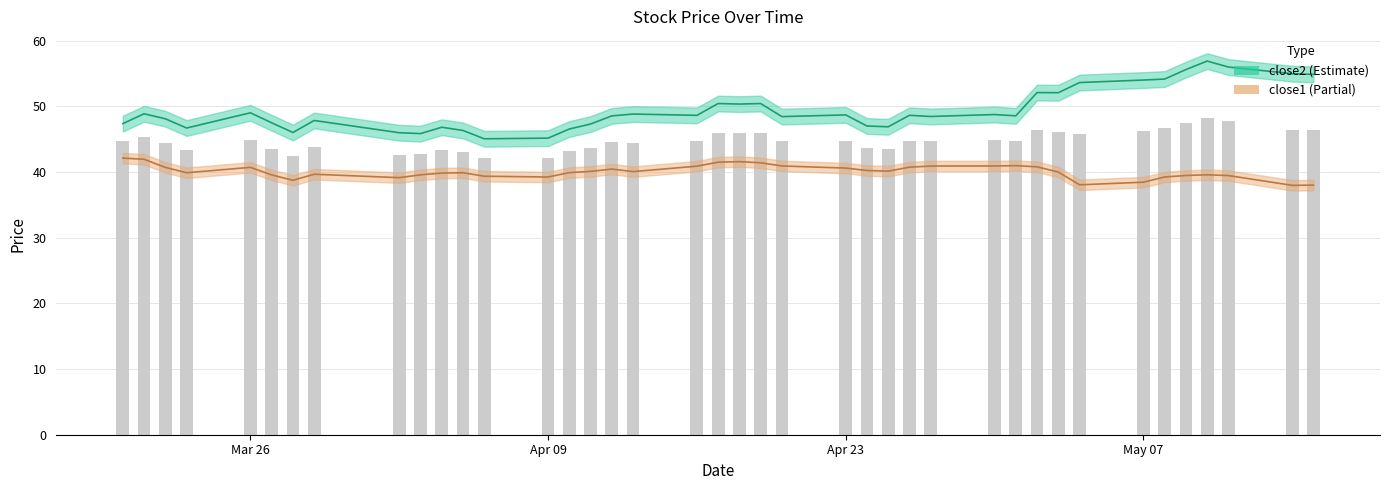

At how many categories does at least one series exceed 51?

10